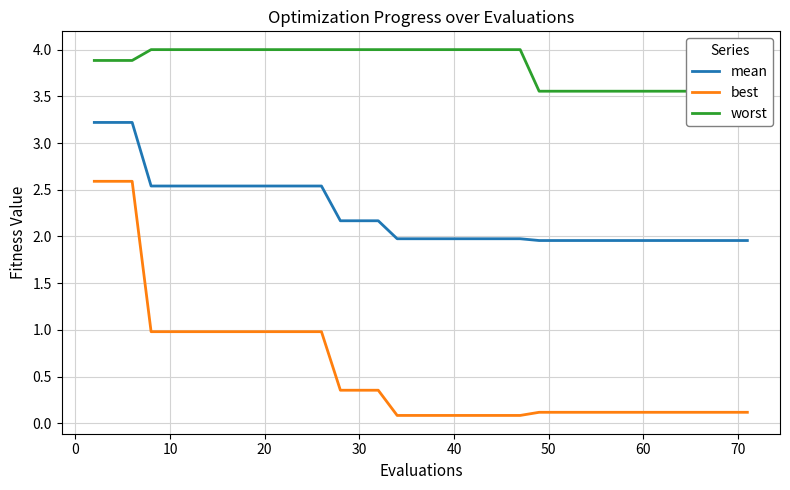

Reading right to left, extract all data points from this chart.

mean: 2.0	2.0	2.0	2.0	2.0	2.0	2.0	2.0	2.0	2.0	2.0	2.0	2.0	2.0	2.0	2.0	2.0	2.0	2.0	2.0	2.0	2.0	2.0	2.0	2.2	2.2	2.2	2.5	2.5	2.5	2.5	2.5	2.5	2.5	2.5	2.5	2.5	3.2	3.2	3.2
best: 0.1	0.1	0.1	0.1	0.1	0.1	0.1	0.1	0.1	0.1	0.1	0.1	0.1	0.1	0.1	0.1	0.1	0.1	0.1	0.1	0.1	0.1	0.1	0.1	0.4	0.4	0.4	1.0	1.0	1.0	1.0	1.0	1.0	1.0	1.0	1.0	1.0	2.6	2.6	2.6
worst: 3.6	3.6	3.6	3.6	3.6	3.6	3.6	3.6	3.6	3.6	3.6	3.6	3.6	3.6	3.6	4.0	4.0	4.0	4.0	4.0	4.0	4.0	4.0	4.0	4.0	4.0	4.0	4.0	4.0	4.0	4.0	4.0	4.0	4.0	4.0	4.0	4.0	3.9	3.9	3.9